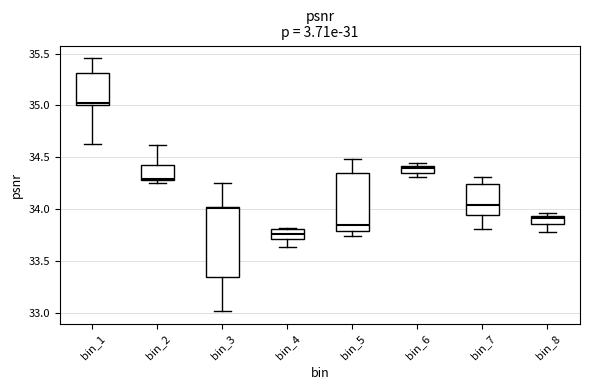

Where is the upper edge of the box for bin_1 on the y-axis? The values are not printed on the chart, so give them approximately, as read against the axis.

35.30